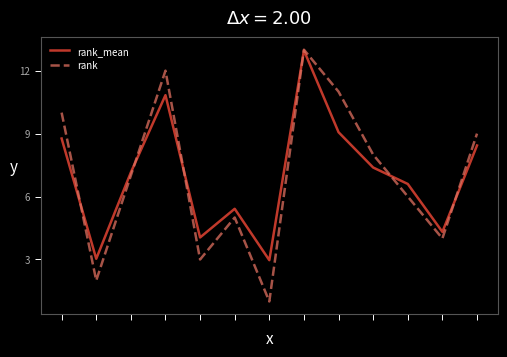

Which series has the widest spread of values?

rank